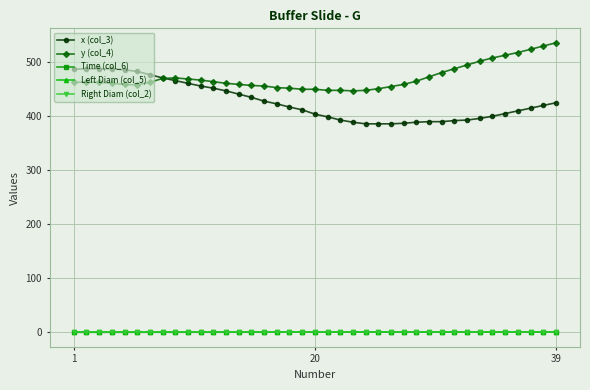

Is this an area chart (filled region under the line)?

No